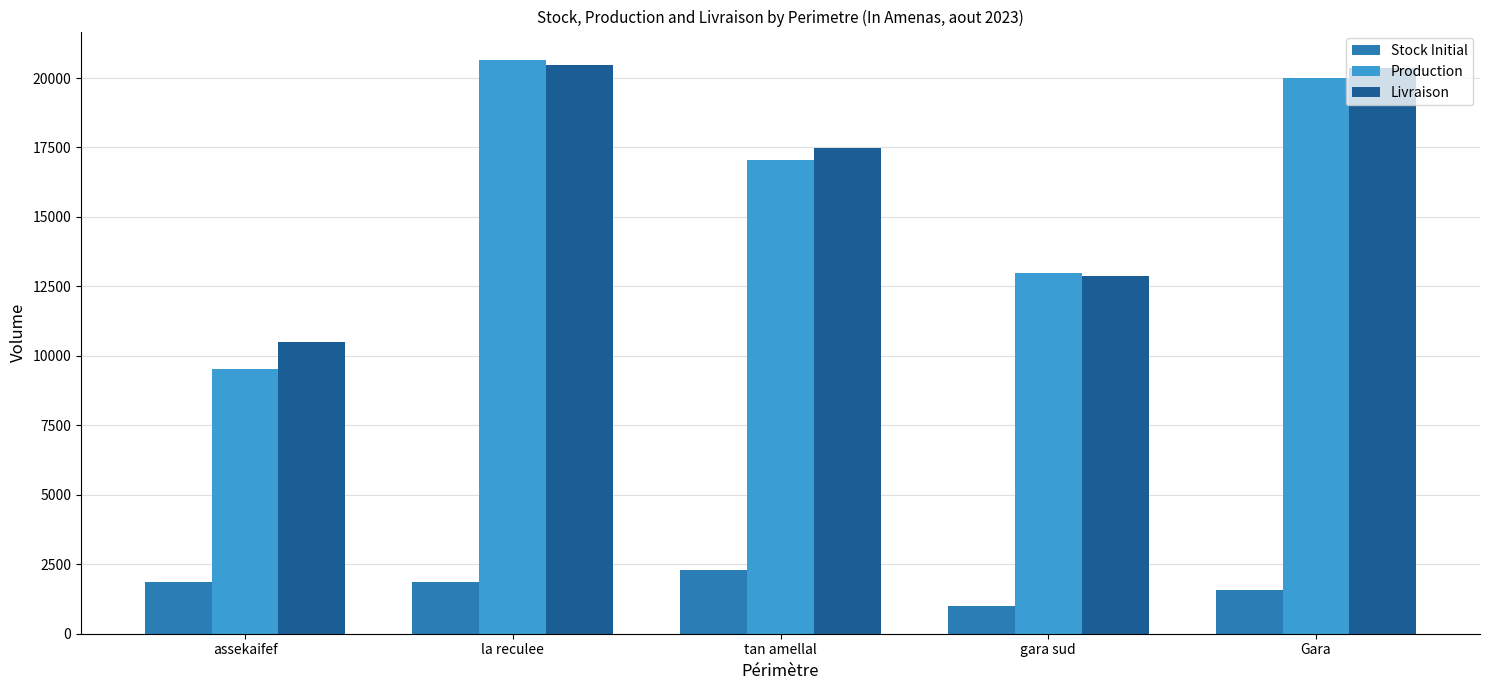

What position from the left is la reculee?

2